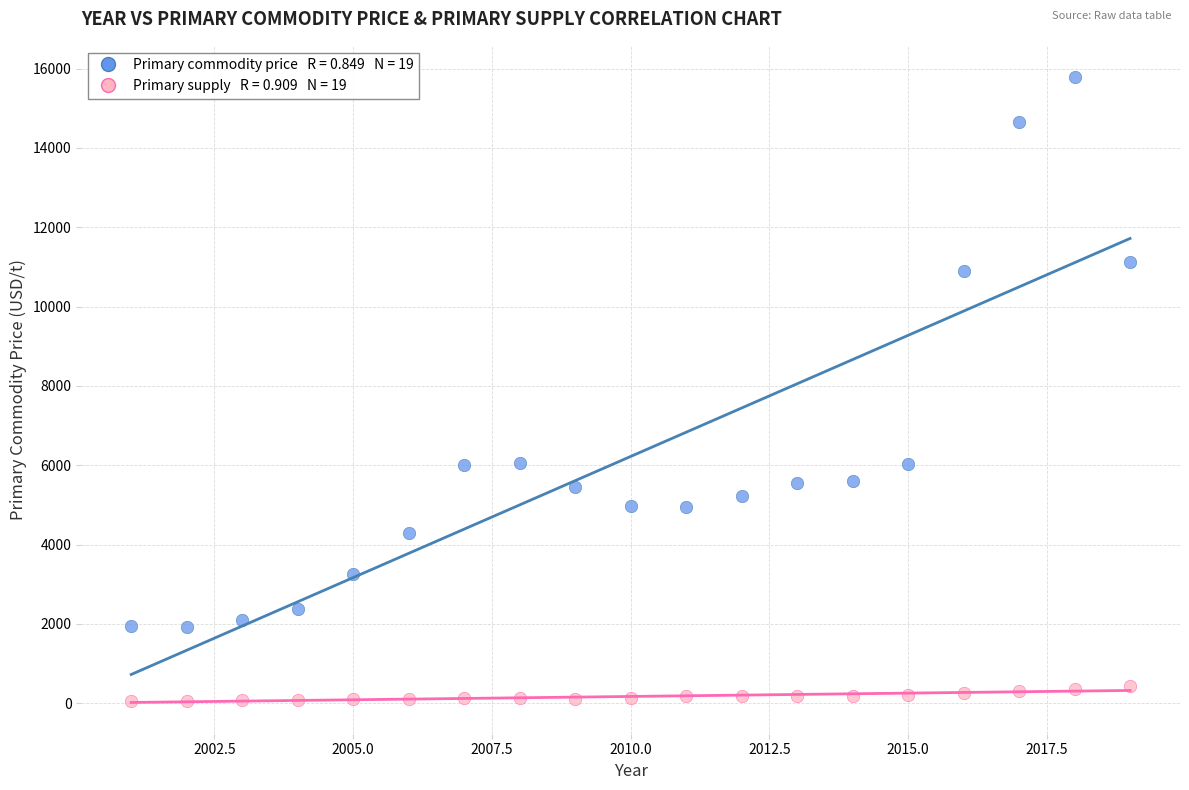

Across all data points, what is the range of X values (max minus min)?

18.0